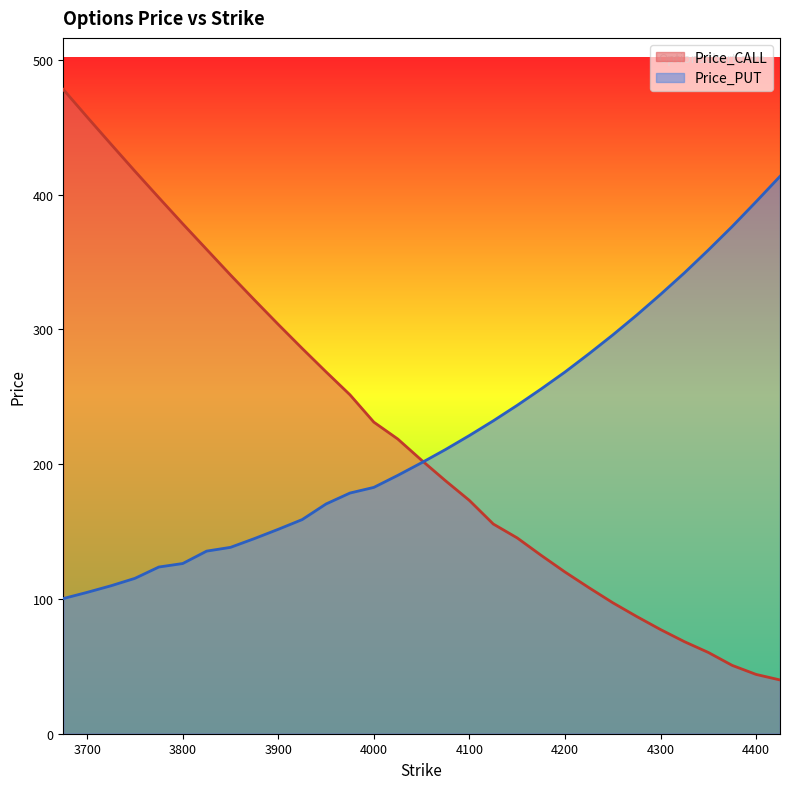

Reading left to right, what are all the values shown in this chart?

Price_CALL: 478.1	457.6	437.4	417.4	397.8	378.4	359.4	340.4	321.9	303.7	285.9	268.5	251.5	231.2	218.7	202.9	187.7	173.1	155.6	145.3	132.4	120.0	108.4	97.2	87.0	77.3	68.3	60.3	50.7	44.0	39.9
Price_PUT: 100.3	104.9	109.8	115.3	123.7	126.3	135.5	138.3	144.8	151.7	158.9	170.5	178.6	182.8	191.7	201.1	210.9	221.3	232.2	243.7	255.8	268.4	281.9	295.9	310.6	326.0	342.0	358.9	376.4	394.8	413.6